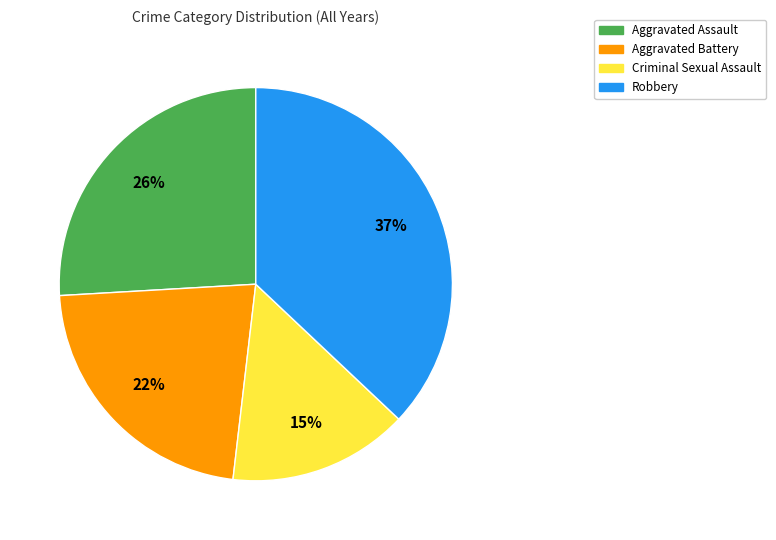

True or false: Criminal Sexual Assault accounts for 33% of the total.

False